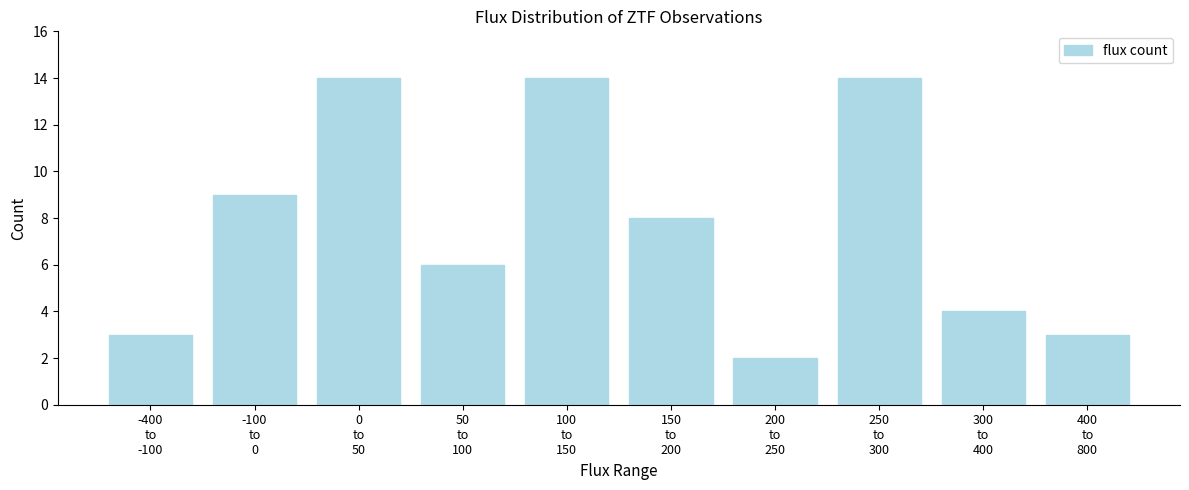

Reading right to left, what are all the values shown in this chart?

3	4	14	2	8	14	6	14	9	3